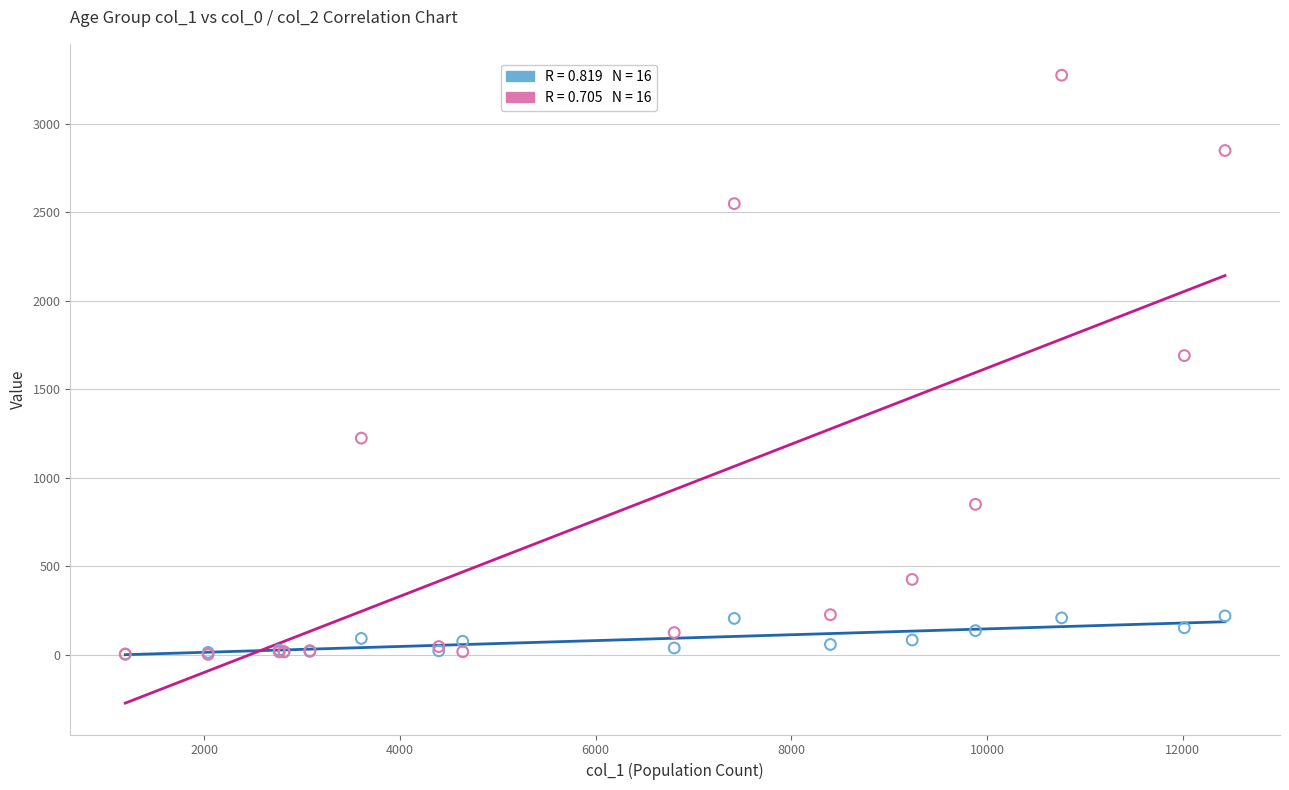

Across all series, what Y value is closest to 1638?

1690